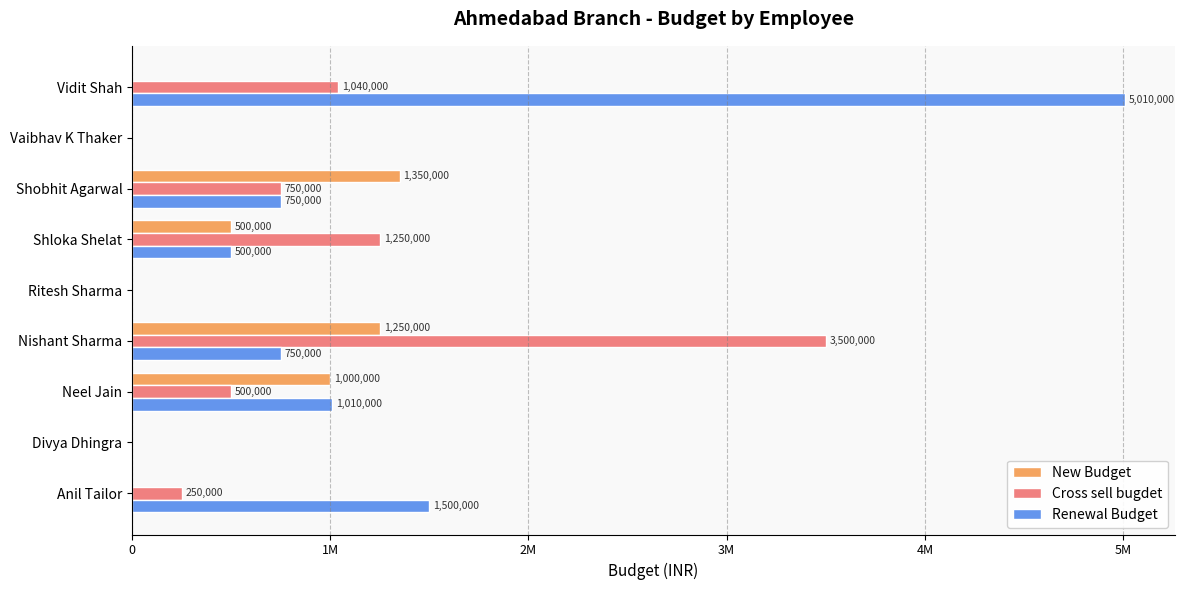

What are all the series names shown in the legend?

New Budget, Cross sell bugdet, Renewal Budget